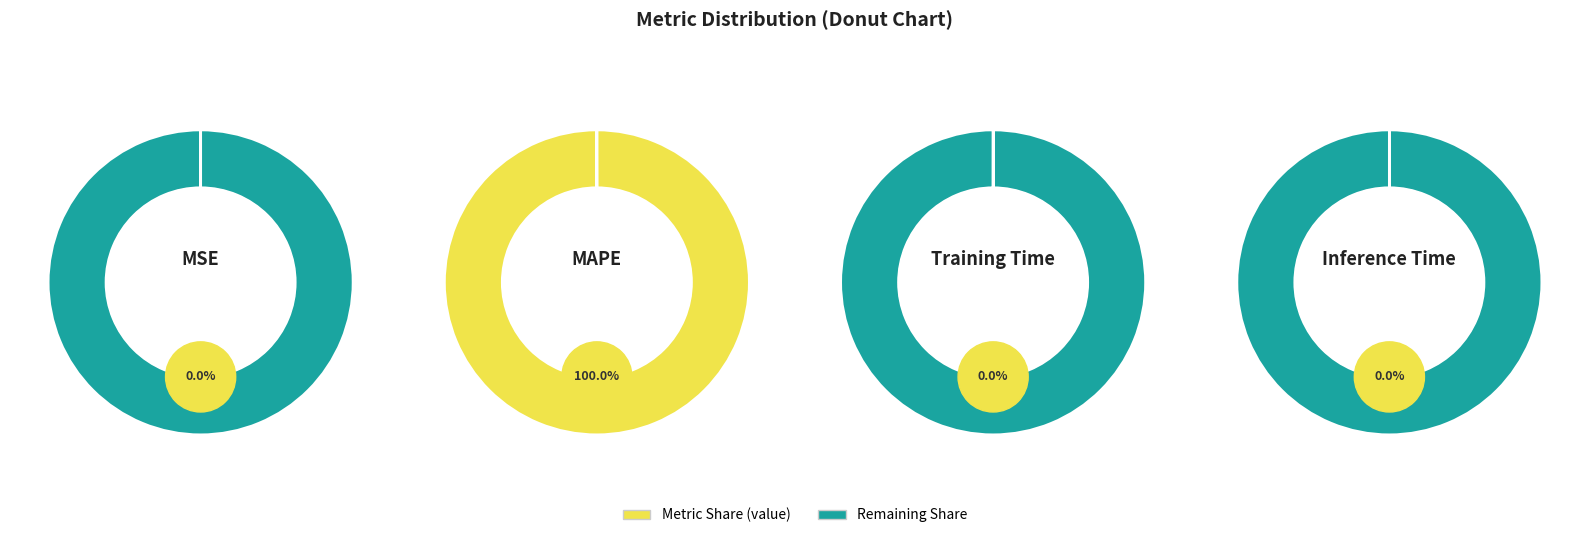

Which category accounts for the majority?

MAPE